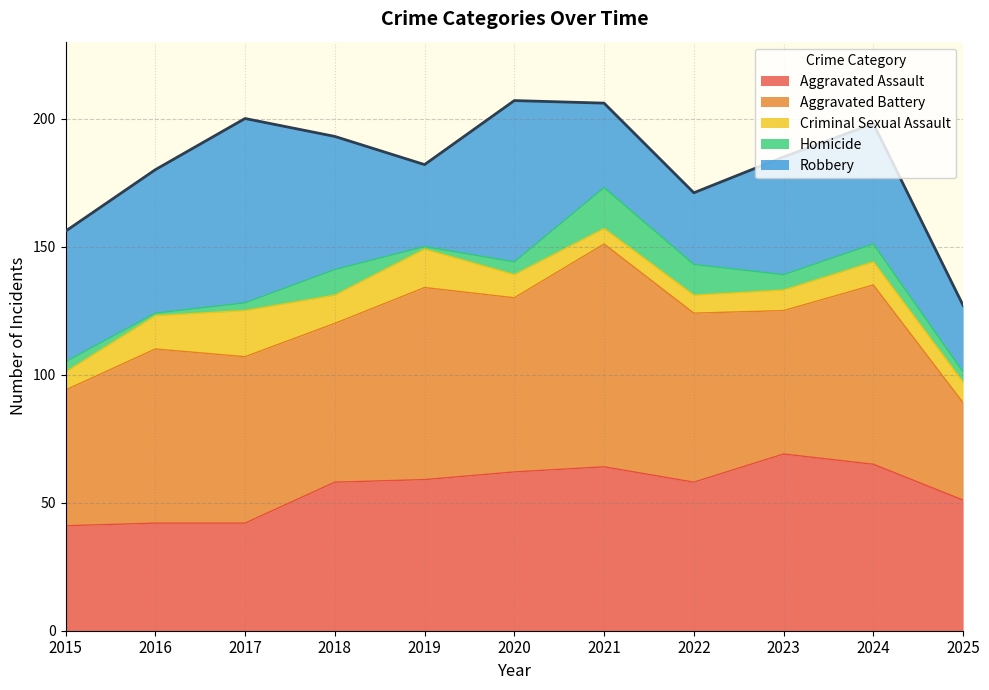

The Homicide series shows 5 at 2020. True or false?

True